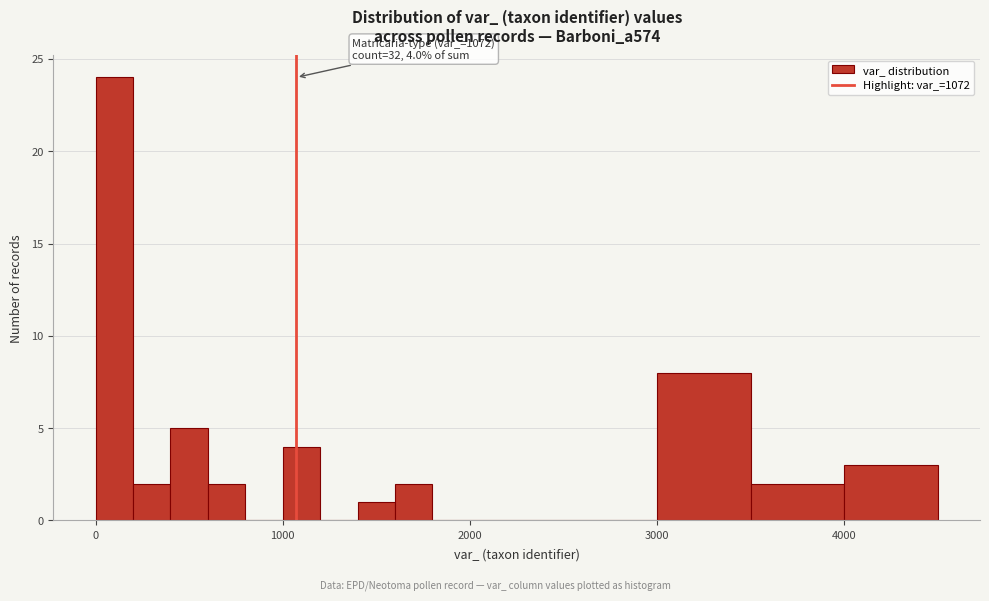

Around what value on the x-axis is the tallest bar? Give the approximate position of its centre, as read against the axis.

100